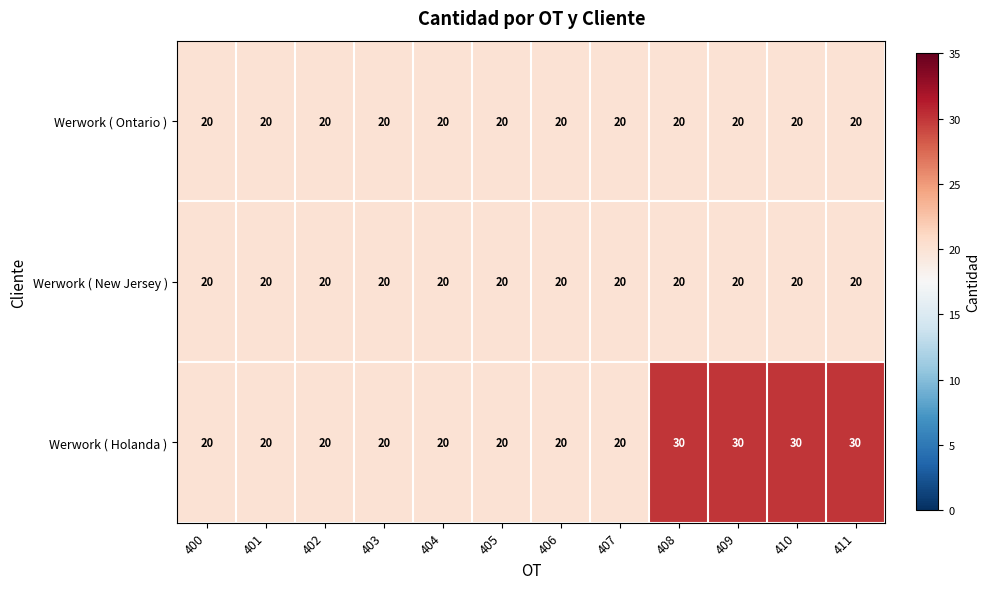

What value does the Werwork ( Ontario ) series have at 406?

20